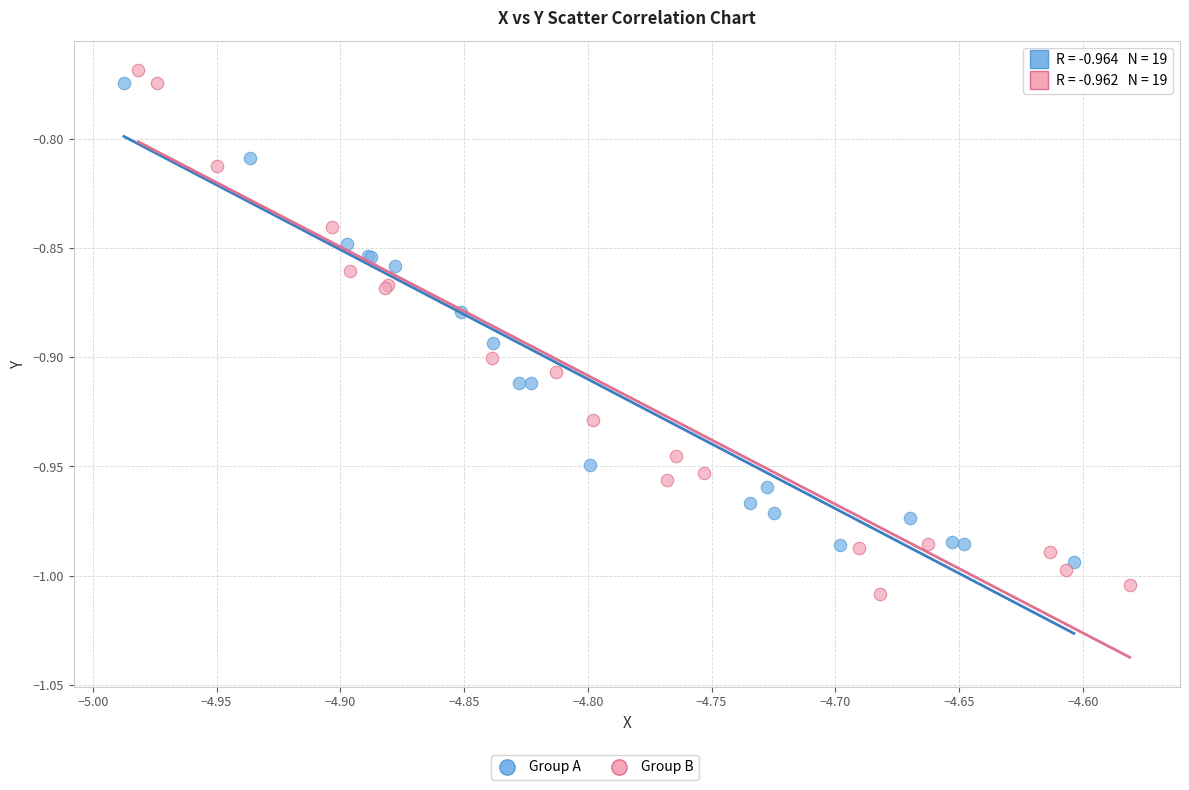

Which series reaches the maximum Y coordinate?

Group B